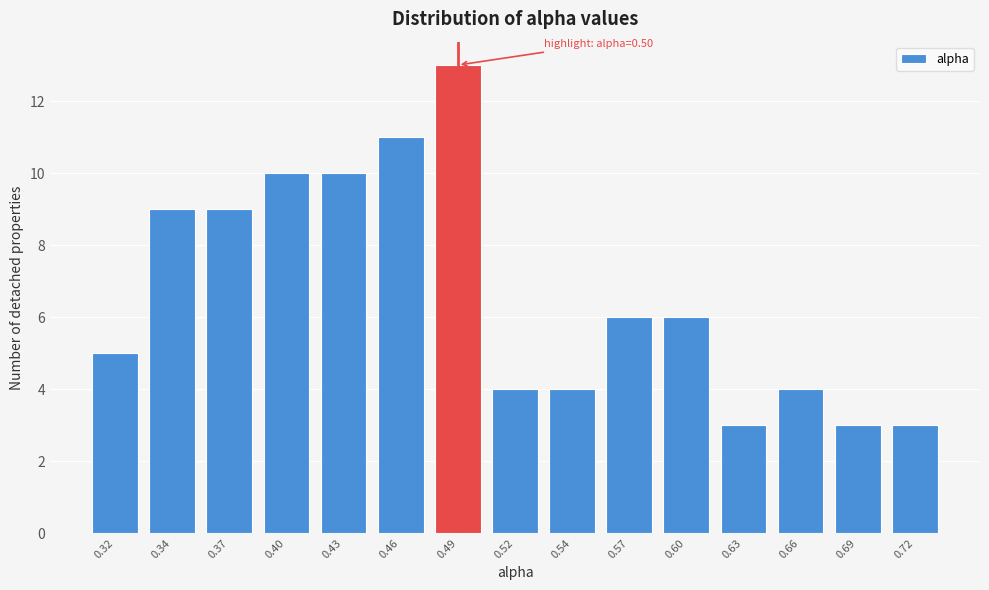

Reading left to right, what are all the values shown in this chart?

5	9	9	10	10	11	13	4	4	6	6	3	4	3	3